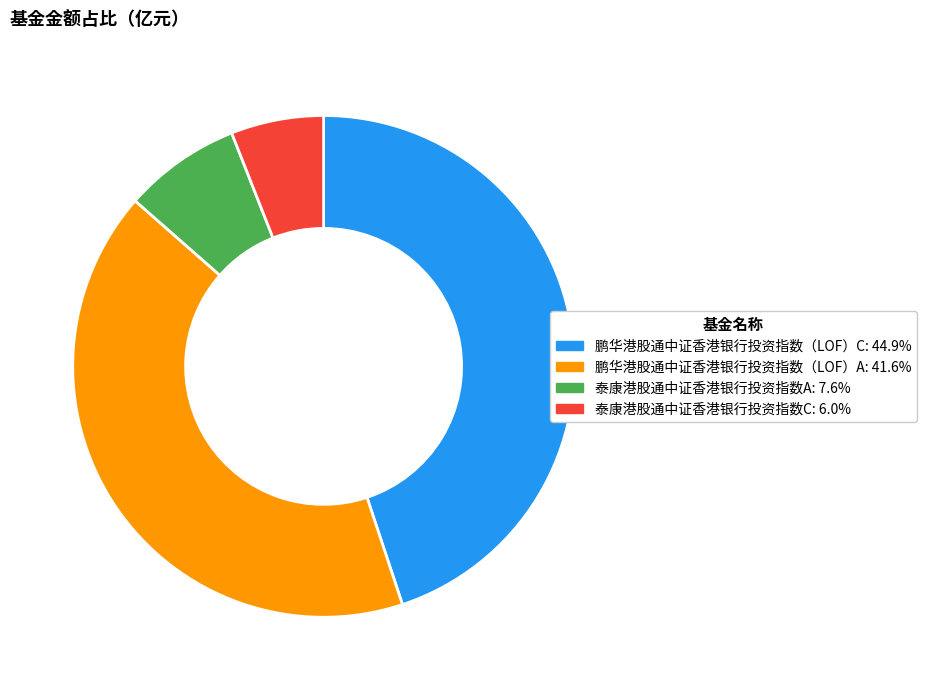

Combined, do 泰康港股通中证香港银行投资指数A and 泰康港股通中证香港银行投资指数C account for over 50%?

No